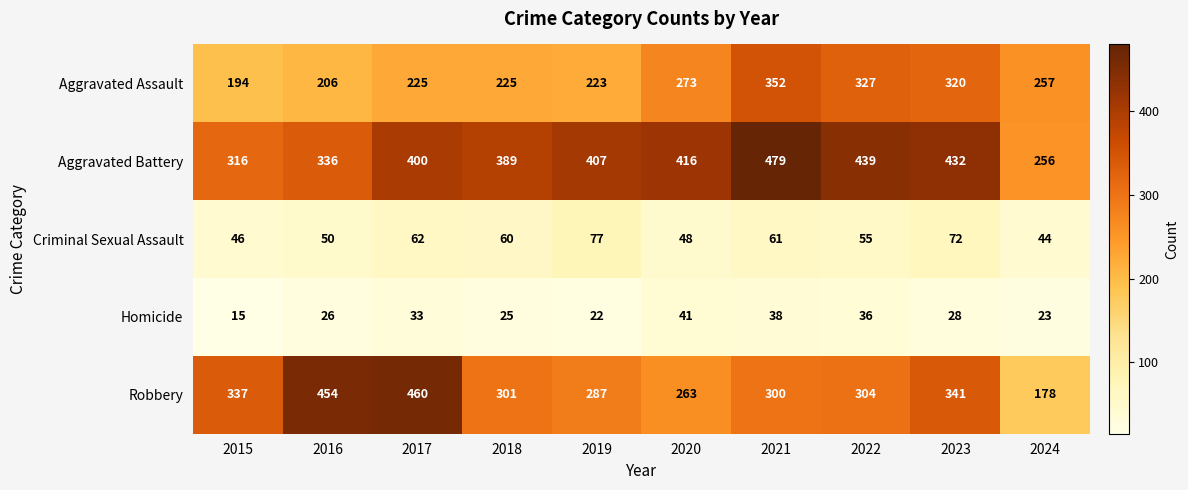

Which series has the widest spread of values?

Robbery